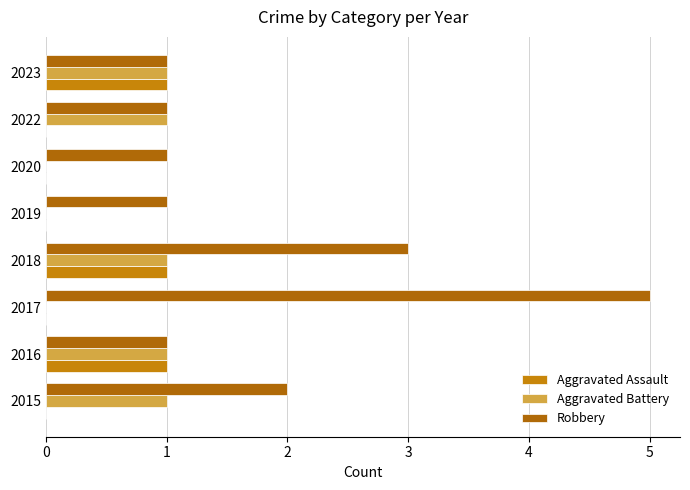

Reading left to right, transcribe all the data shown in this chart.

Aggravated Assault: 0	1	0	1	0	0	0	1
Aggravated Battery: 1	1	0	1	0	0	1	1
Robbery: 2	1	5	3	1	1	1	1